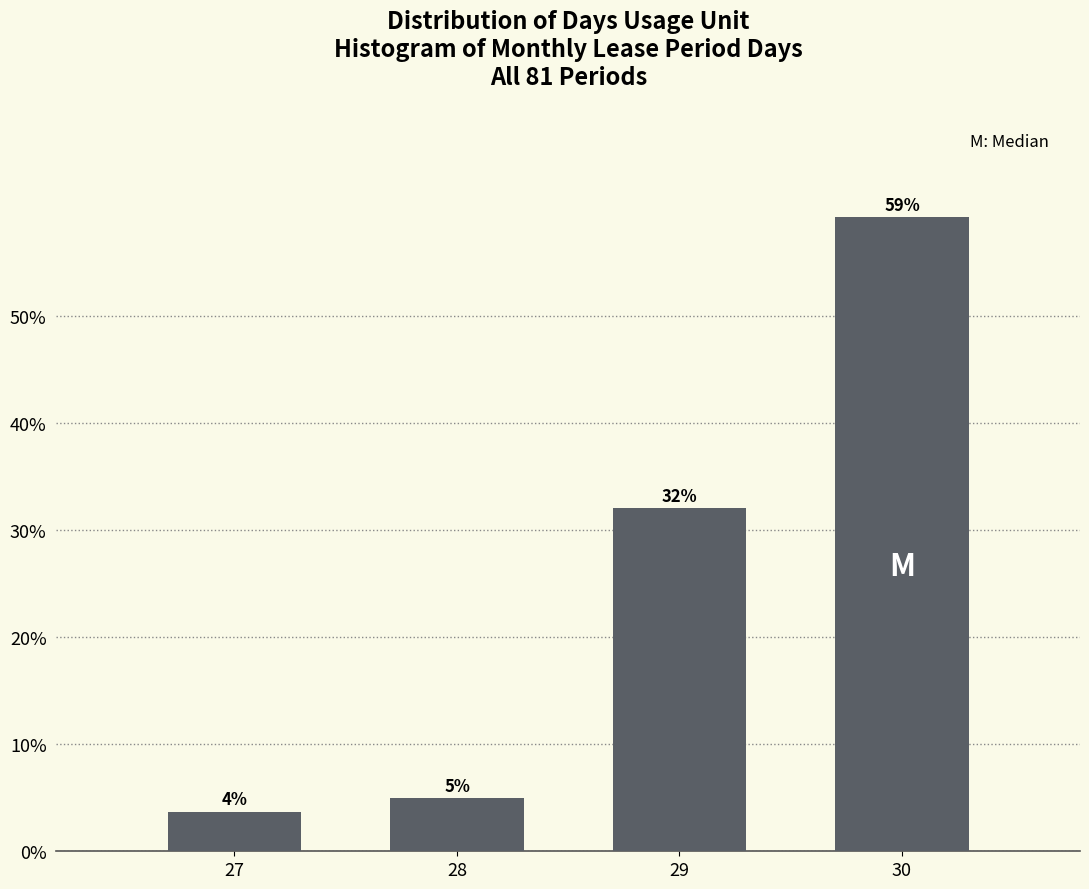

What is the greatest value displayed?

59.3